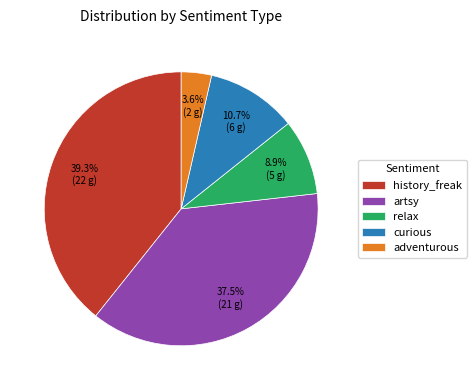

What percentage is NOT represented by artsy?

62.5%